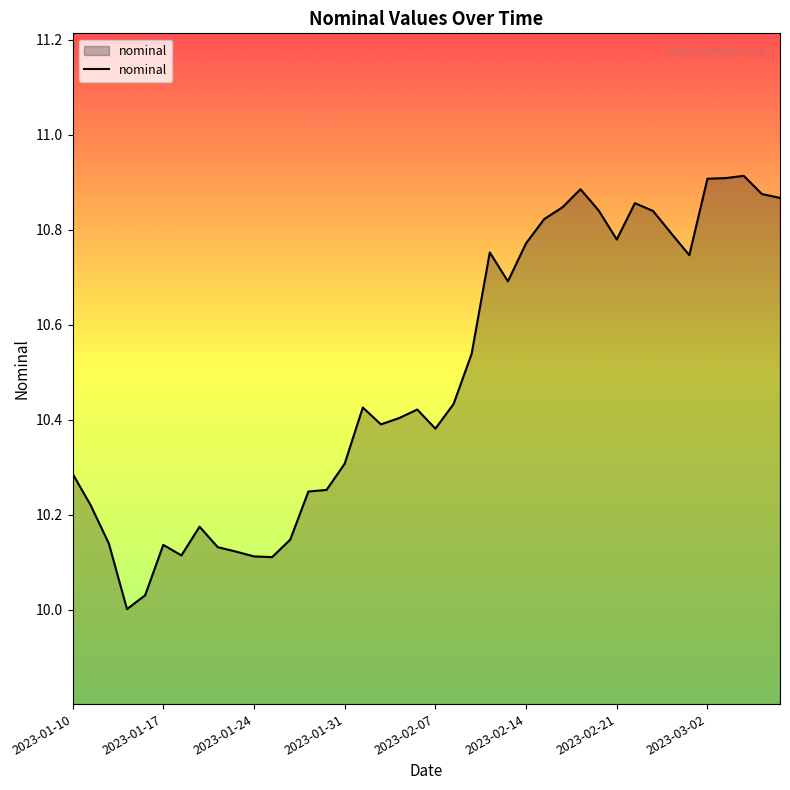

Does the chart have visible grid lines?

No